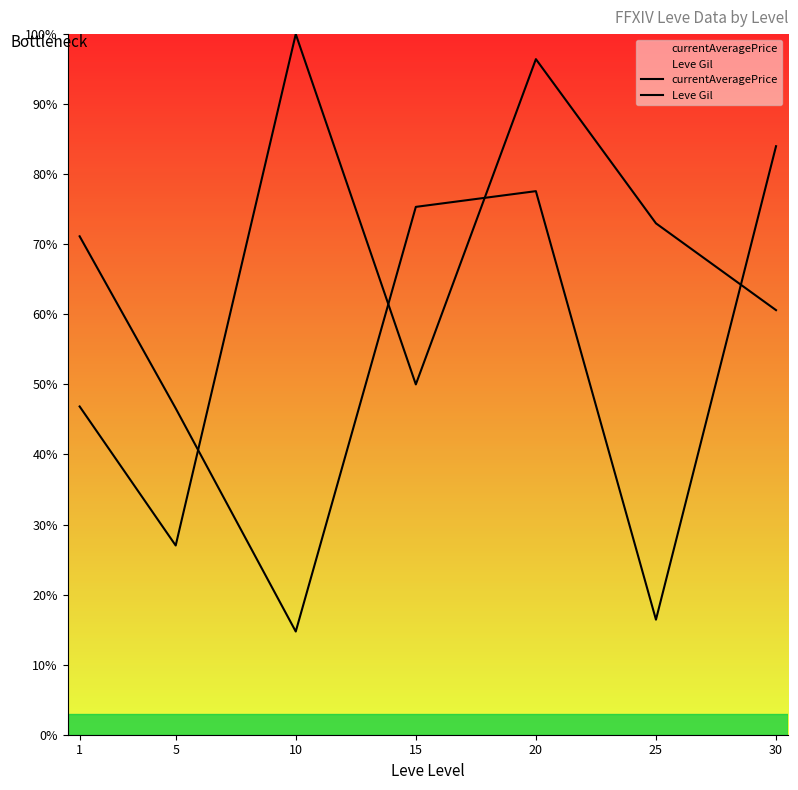

How many lines are shown in the chart?

2